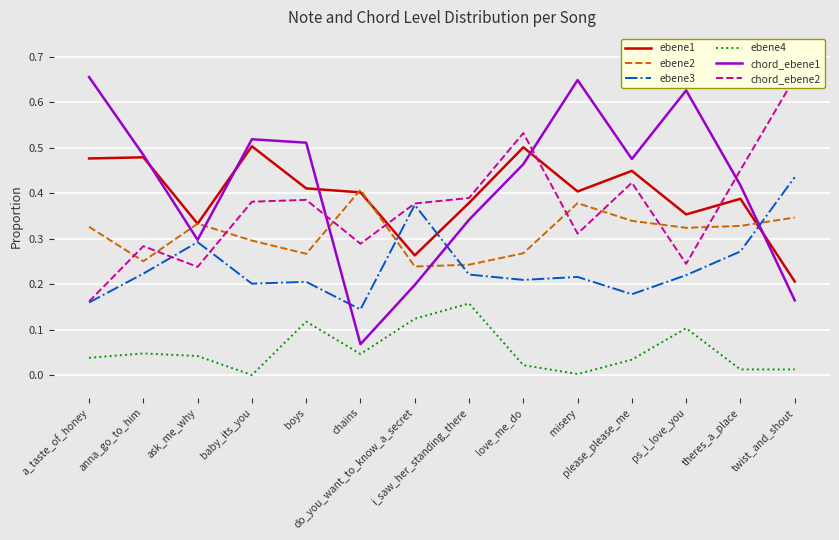

Rank the series by their maximum value, from highest to lowest.

chord_ebene1, chord_ebene2, ebene1, ebene3, ebene2, ebene4